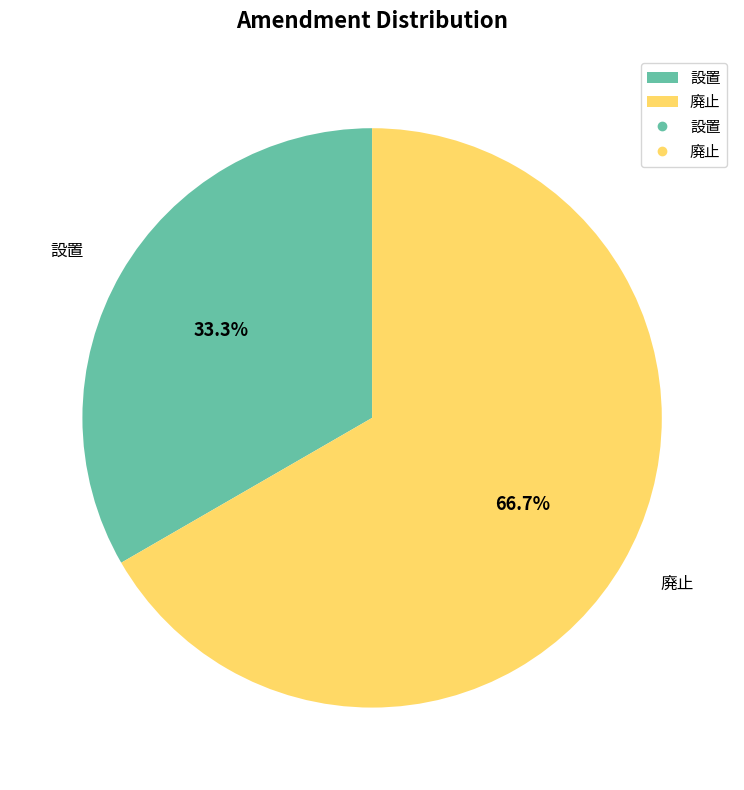

Which has a higher value, 設置 or 廃止?

廃止